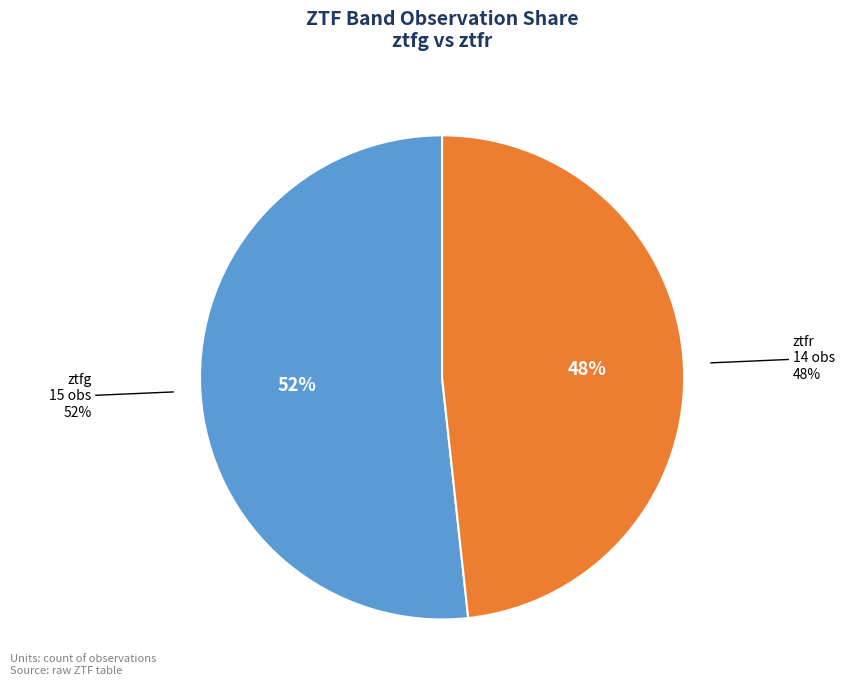

What is the smallest slice in the pie chart?

ztfr